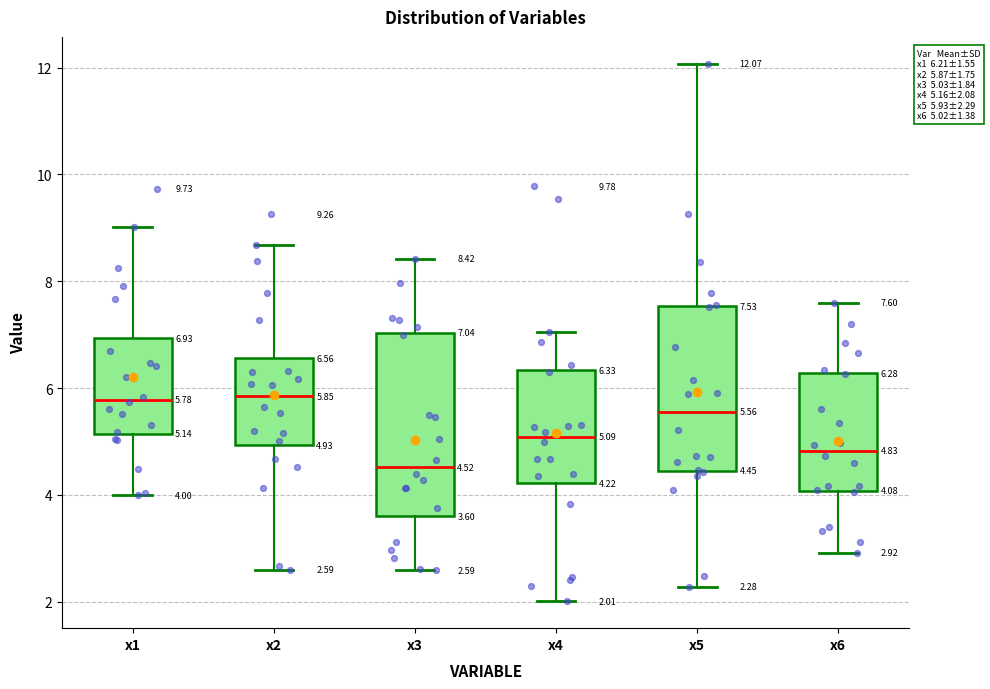

Which box is the tallest, from its lower edge to its upper edge?

x3